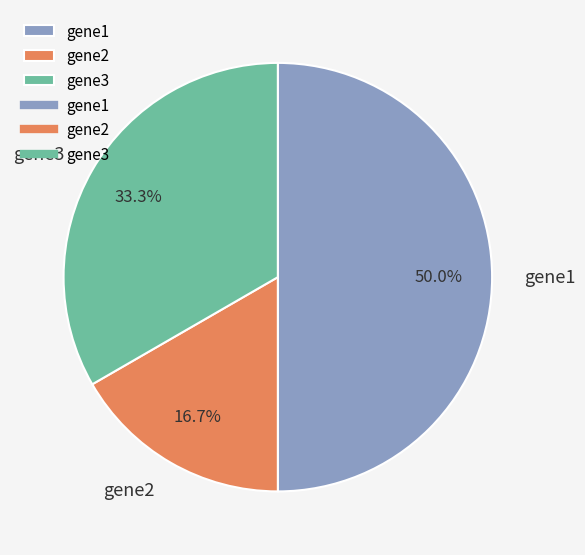

Which slice is the smallest?

gene2